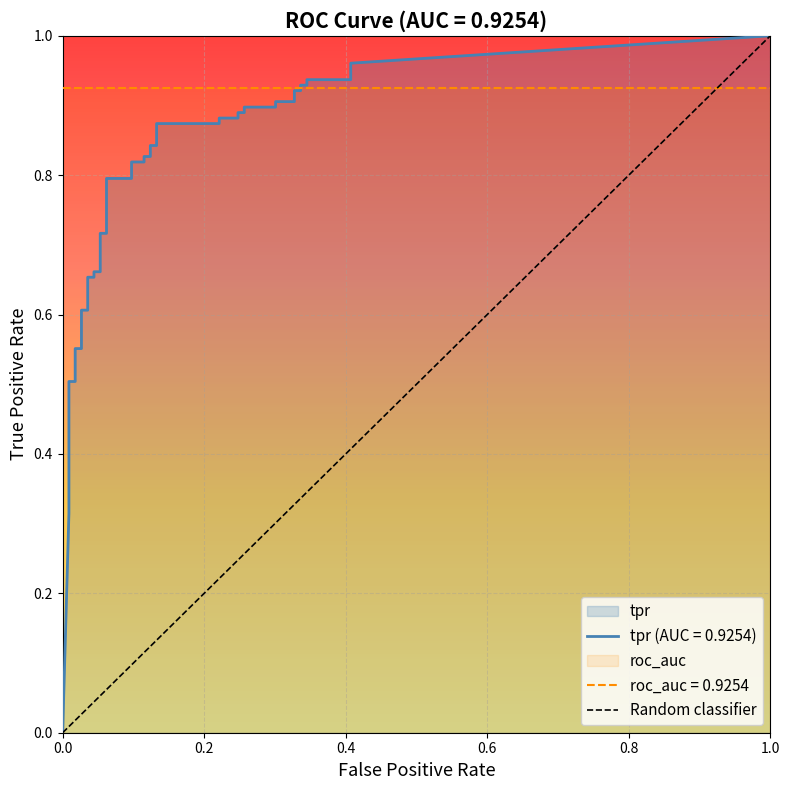

What is the greatest value displayed?

1